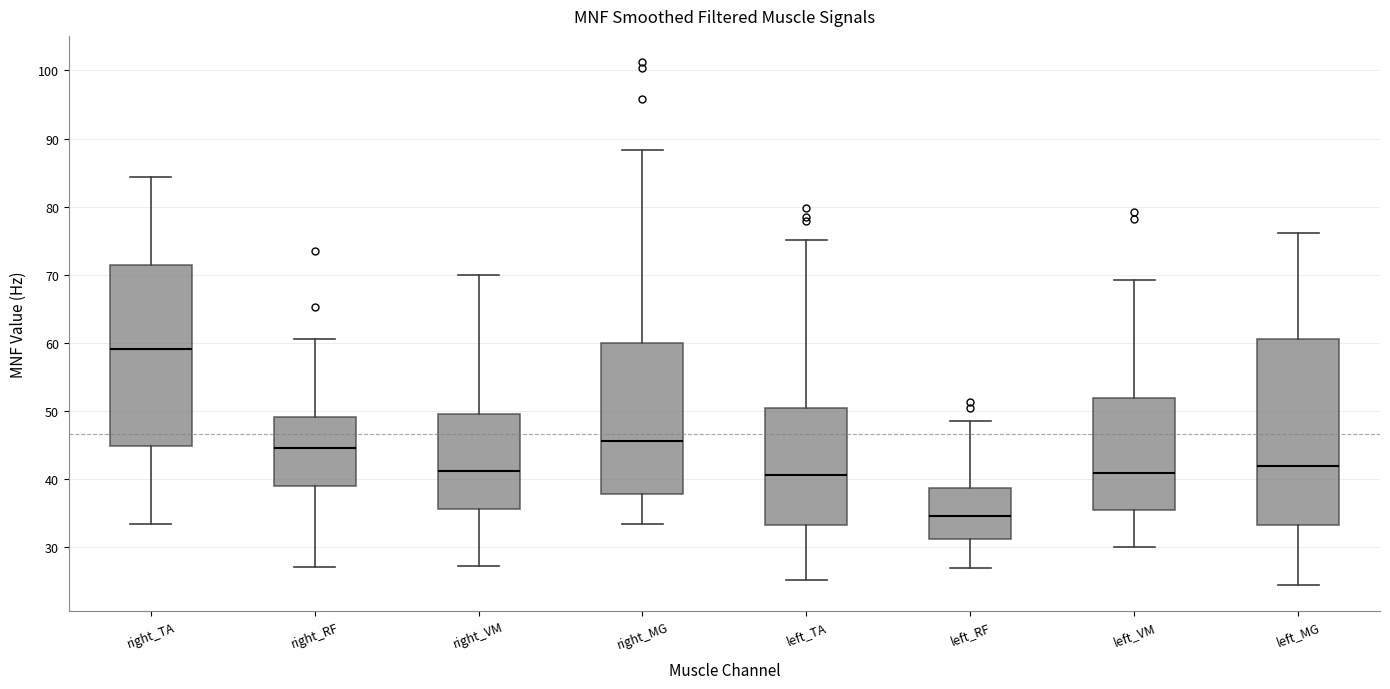

Which box's median line is the lowest?

left_RF